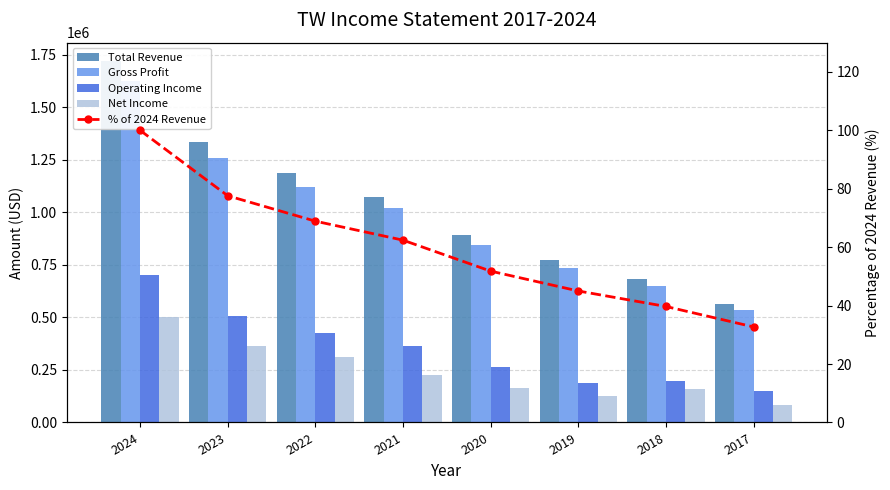

Is it true that Operating Income equals 147600.0 at 2017?

True